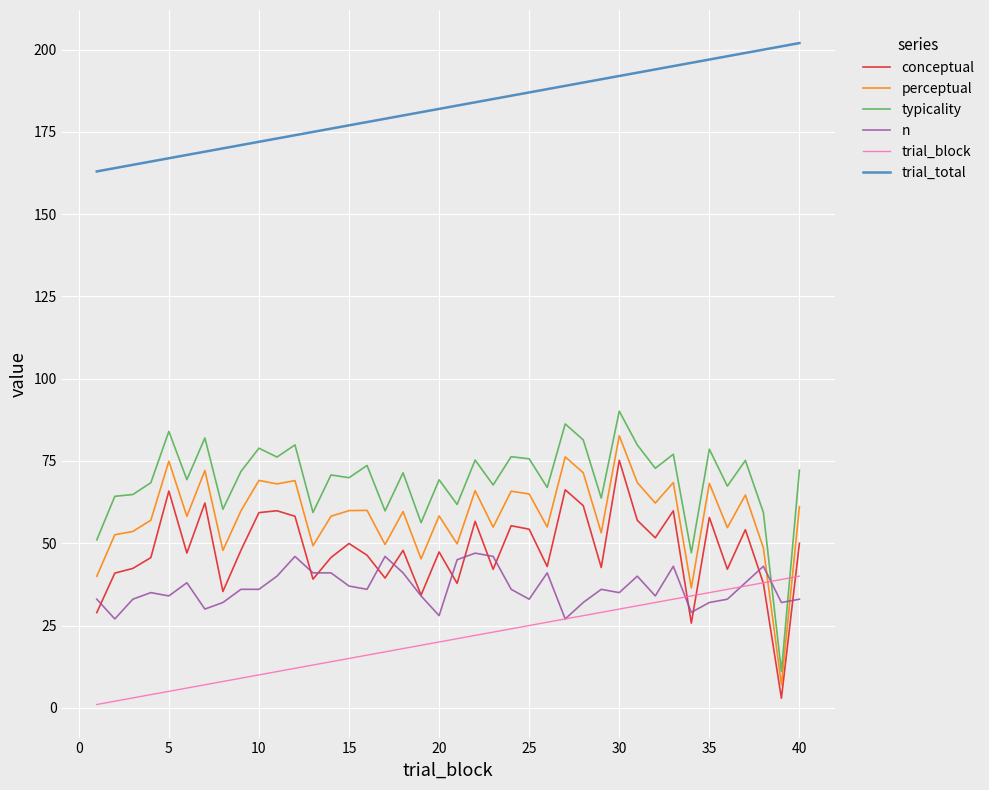

True or false: typicality and perceptual intersect in this chart.

False